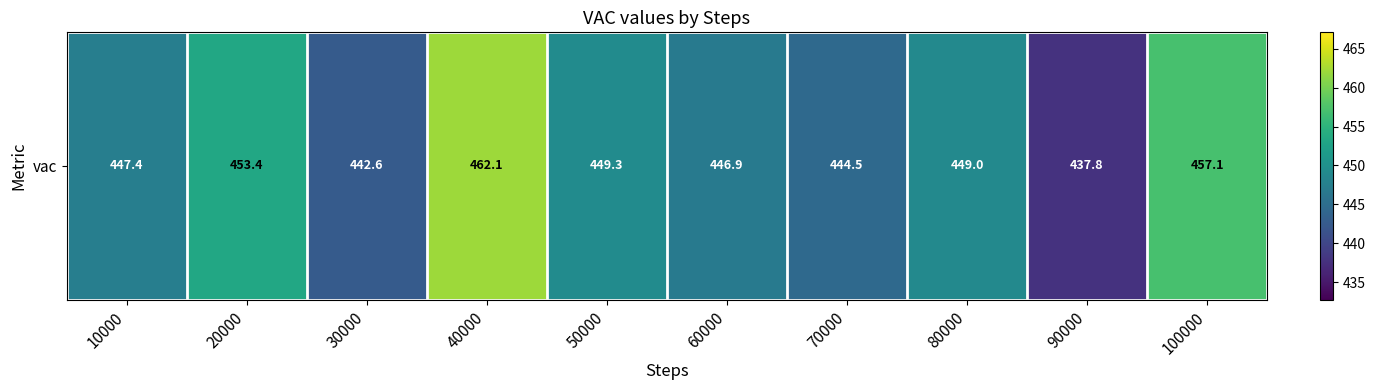

At which label is the value closest to 449?

80000